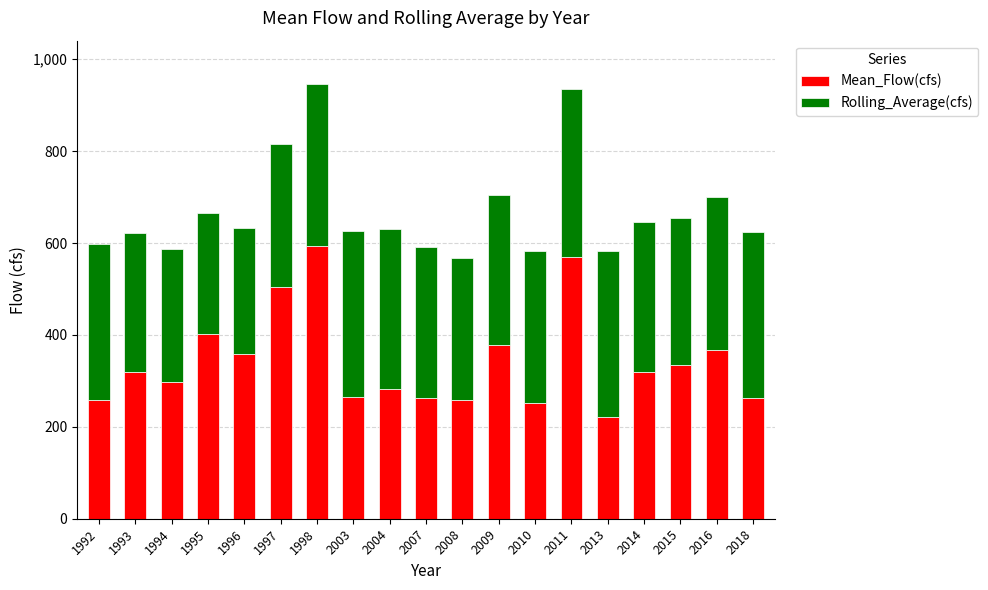

What is the sum of all Mean_Flow(cfs) values?

6507.1